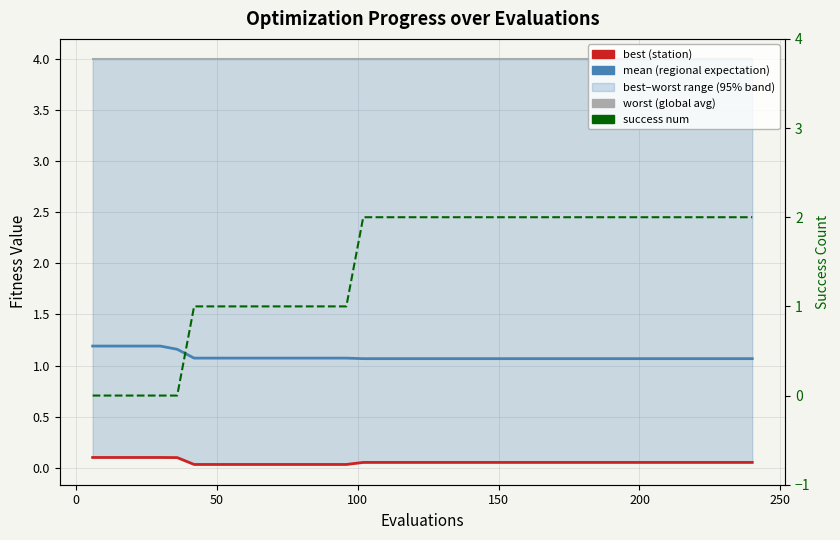

Which series has the largest range (max minus min)?

success num